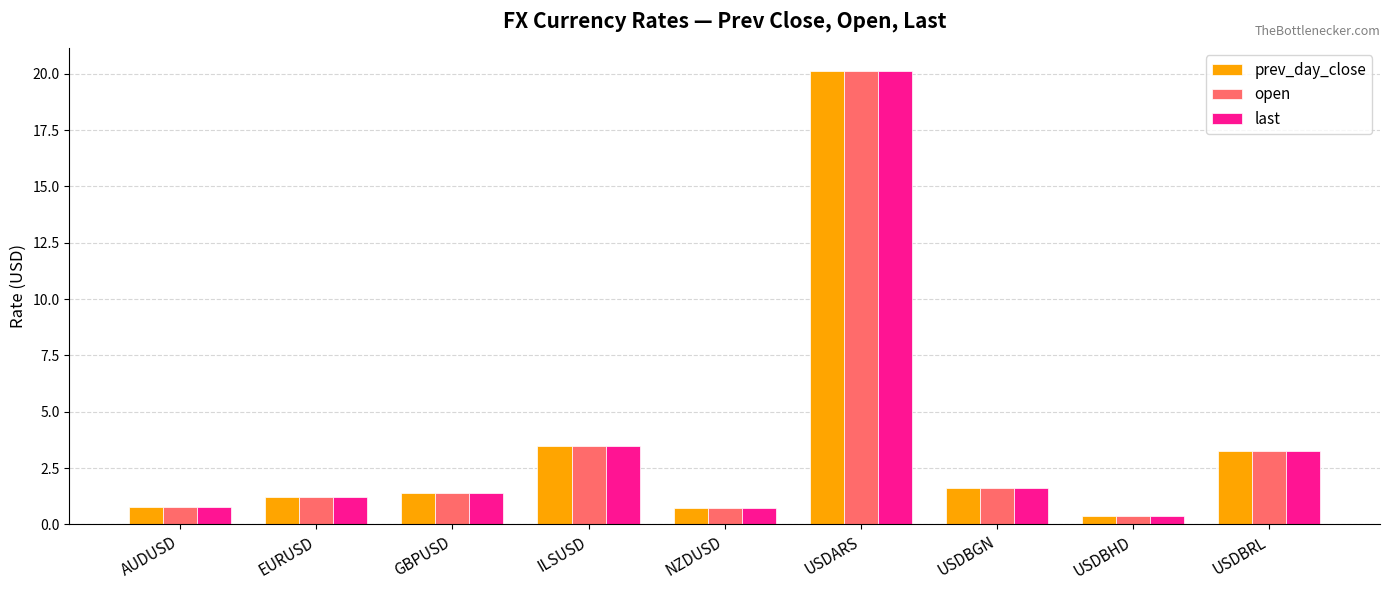

At which category is the sum across all series the highest?

USDARS